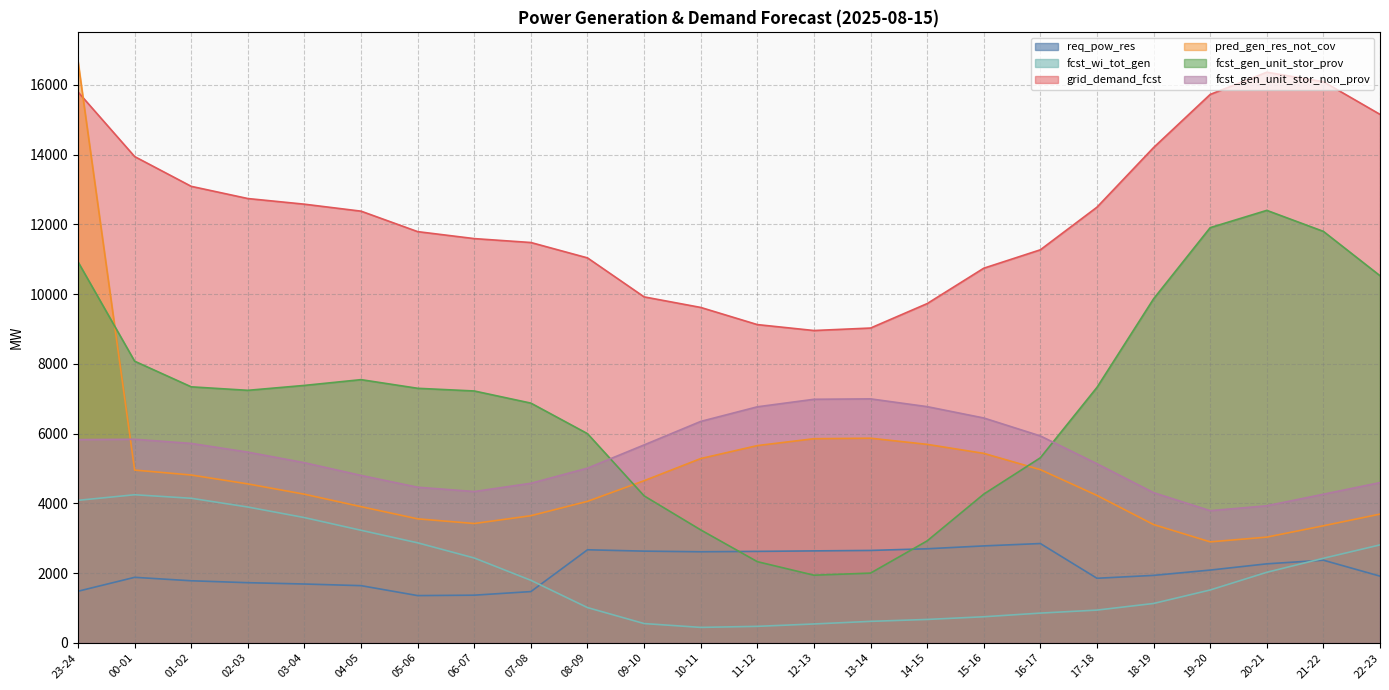

How many values in the fcst_gen_unit_stor_prov series are below 7301?

12